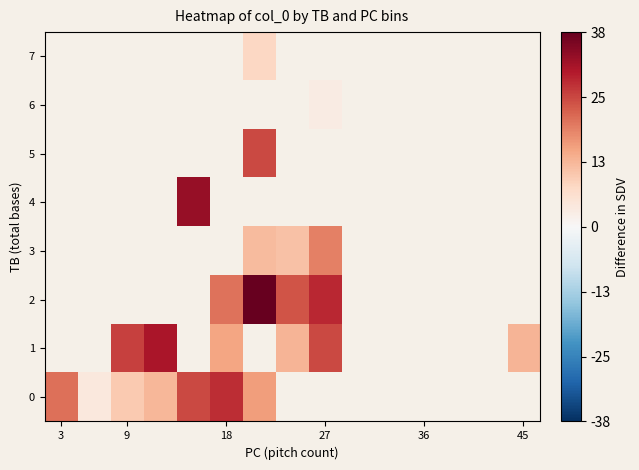

What is the minimum value shown in the chart?

3.0